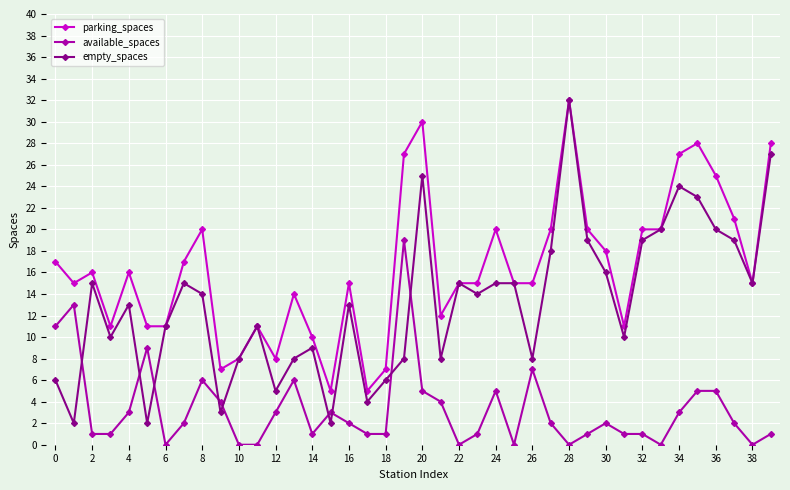

In empty_spaces, how many points are lower than both neighbors (excluding endpoints)?

12